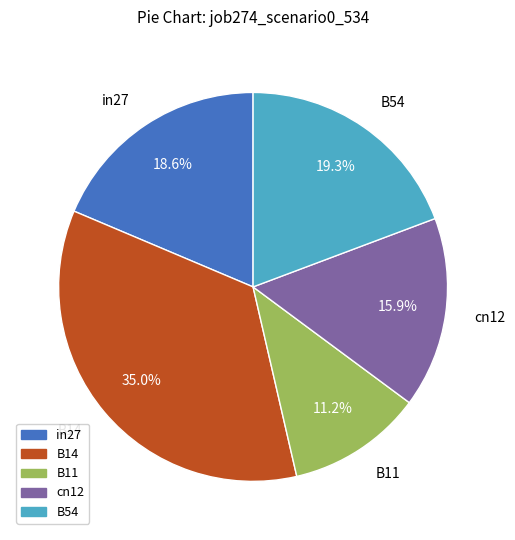

True or false: B11 accounts for 11% of the total.

True